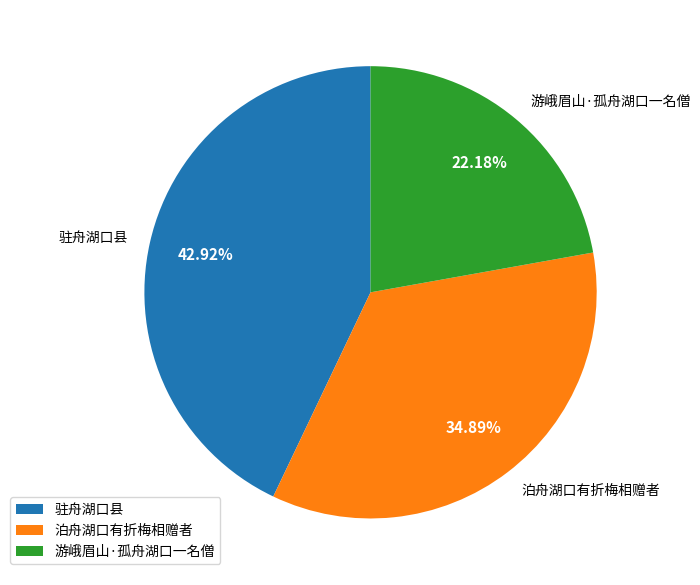

Which slice is the smallest?

游峨眉山·孤舟湖口一名僧